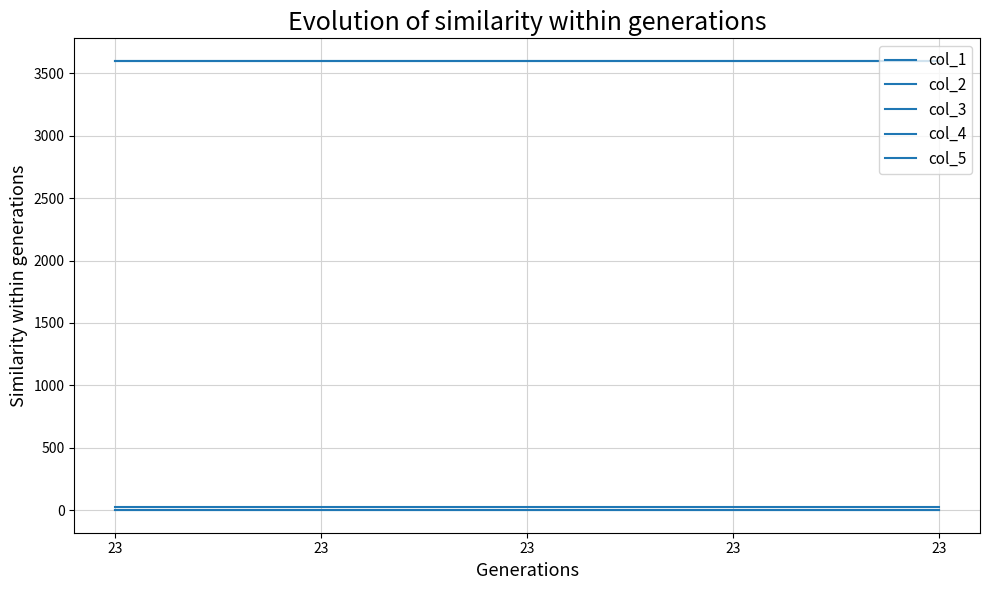

What is the average value of the col_5 series?

3600.2